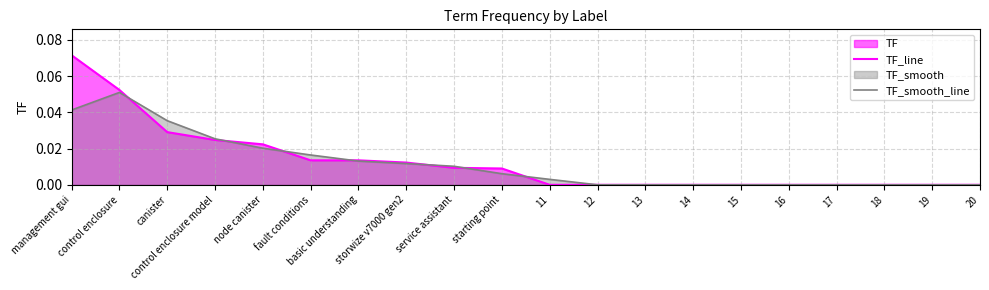

Between 18 and control enclosure, which is larger?

control enclosure